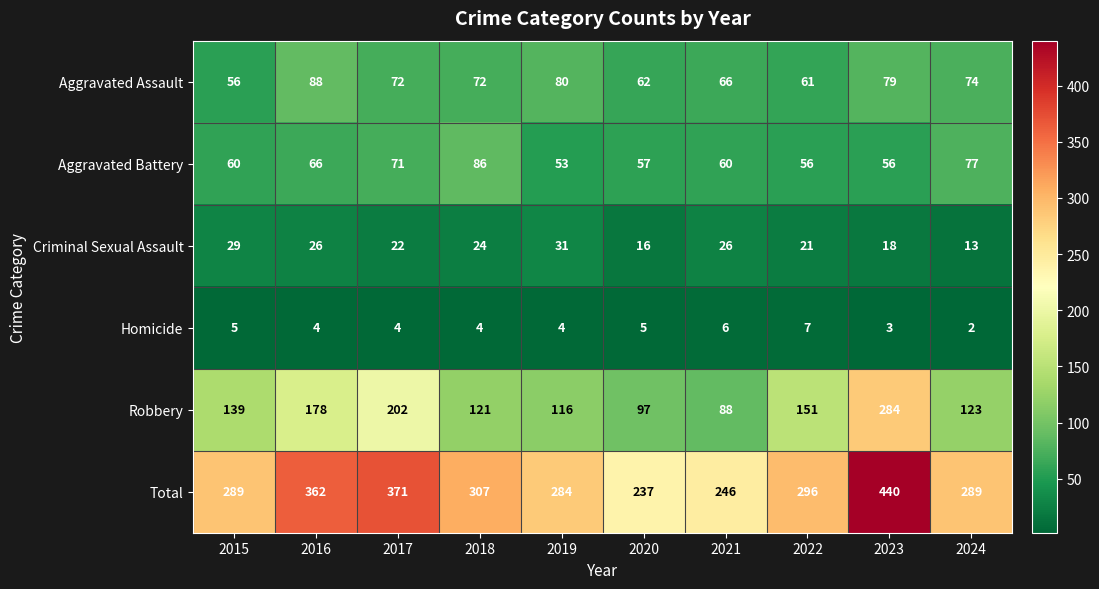

At which category does the chart reach its peak across all series?

2023